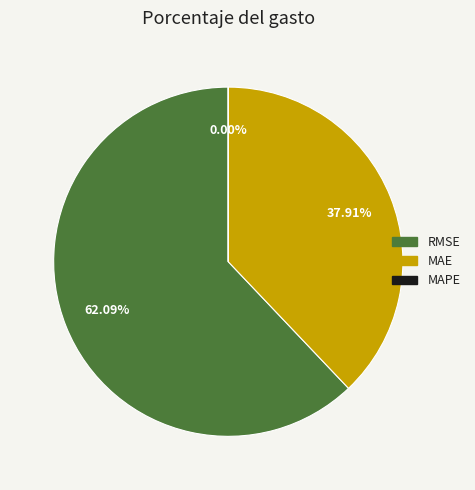

Is there a majority slice in this chart?

Yes